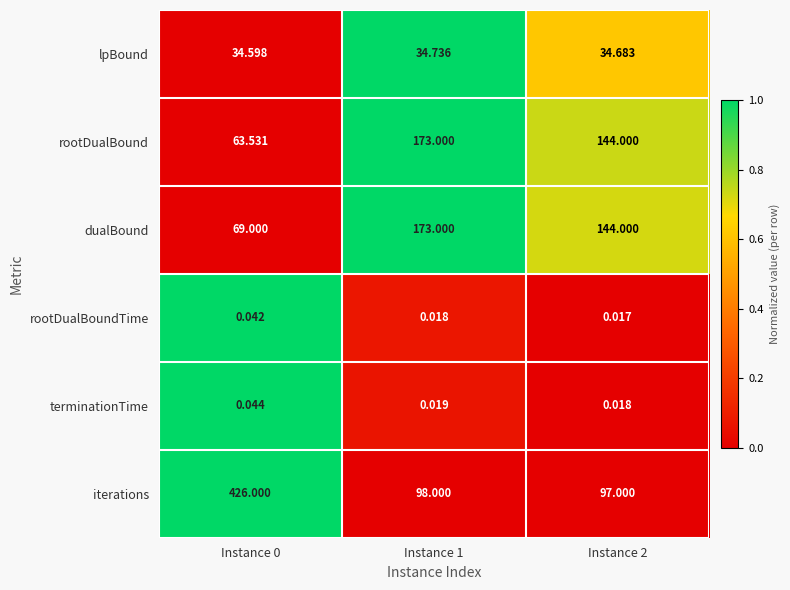

What is the total value across all series at Instance 0?

593.2